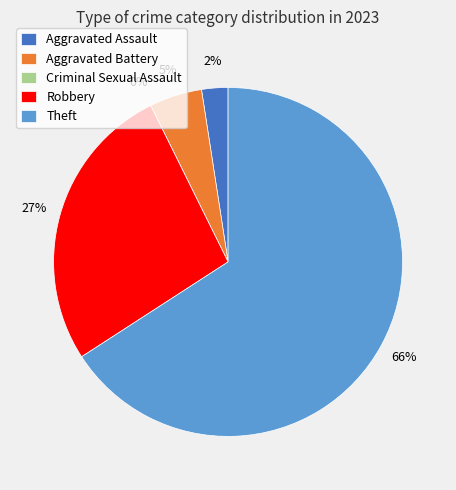

Count the number of slices in the pie.

5